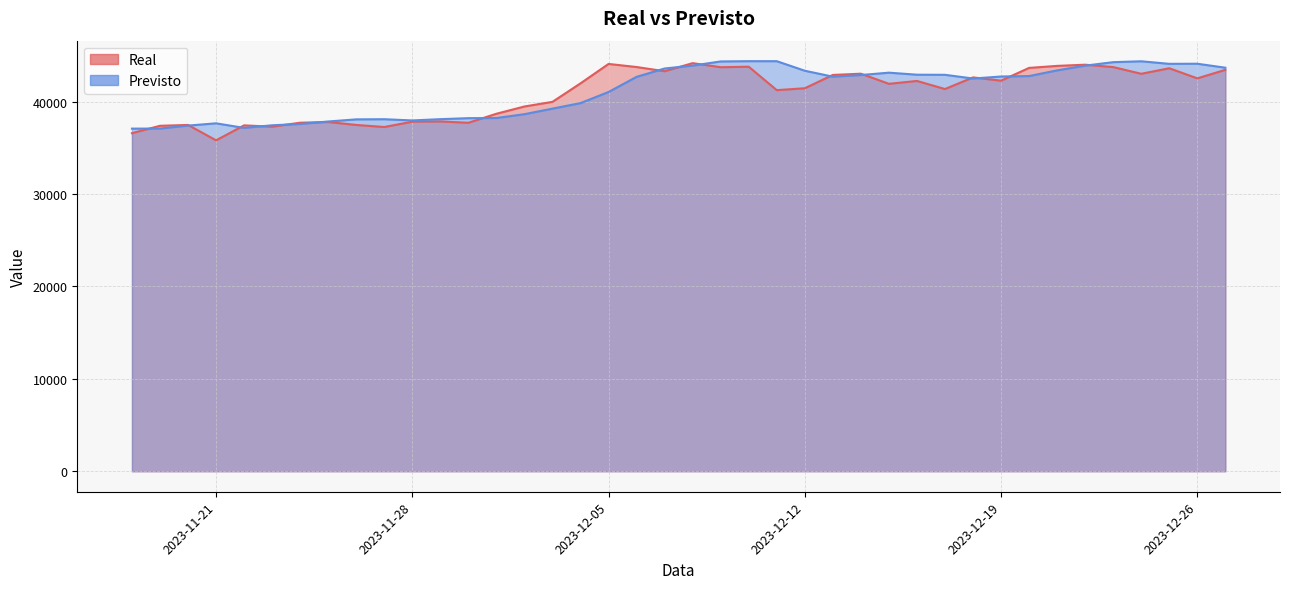

How many intersections are there between Previsto and Real?

16